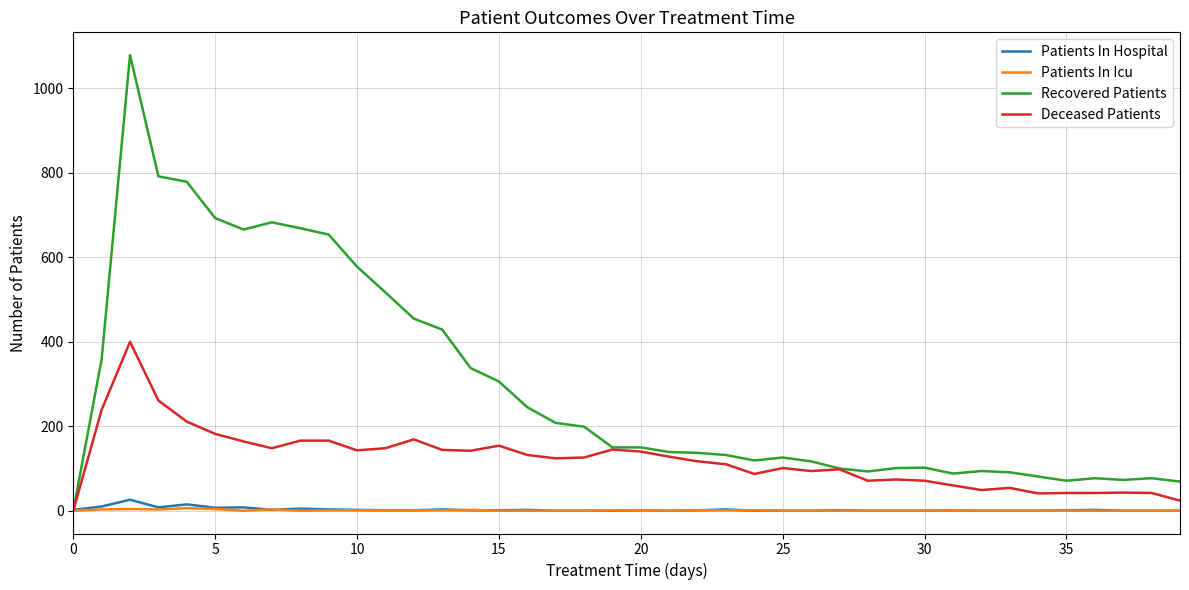

What is the maximum value for Recovered Patients?

1079